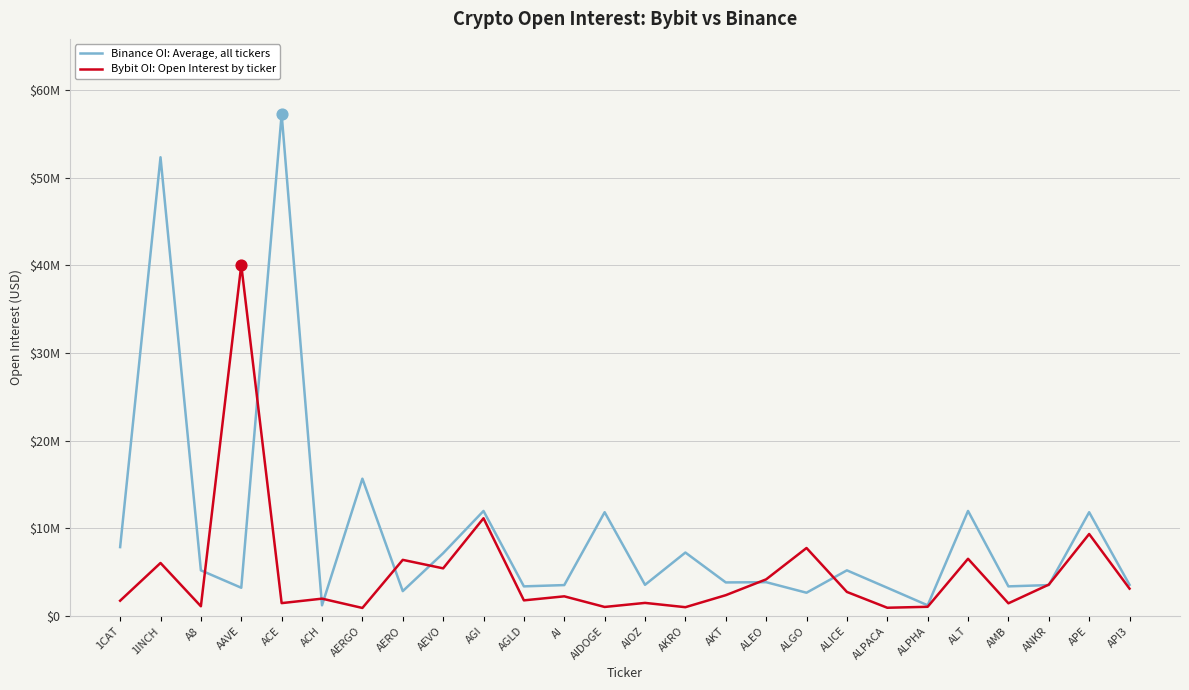

Is the value of Binance OI: Average, all tickers at ALT greater than the value of Bybit OI: Open Interest by ticker at ACE?

Yes